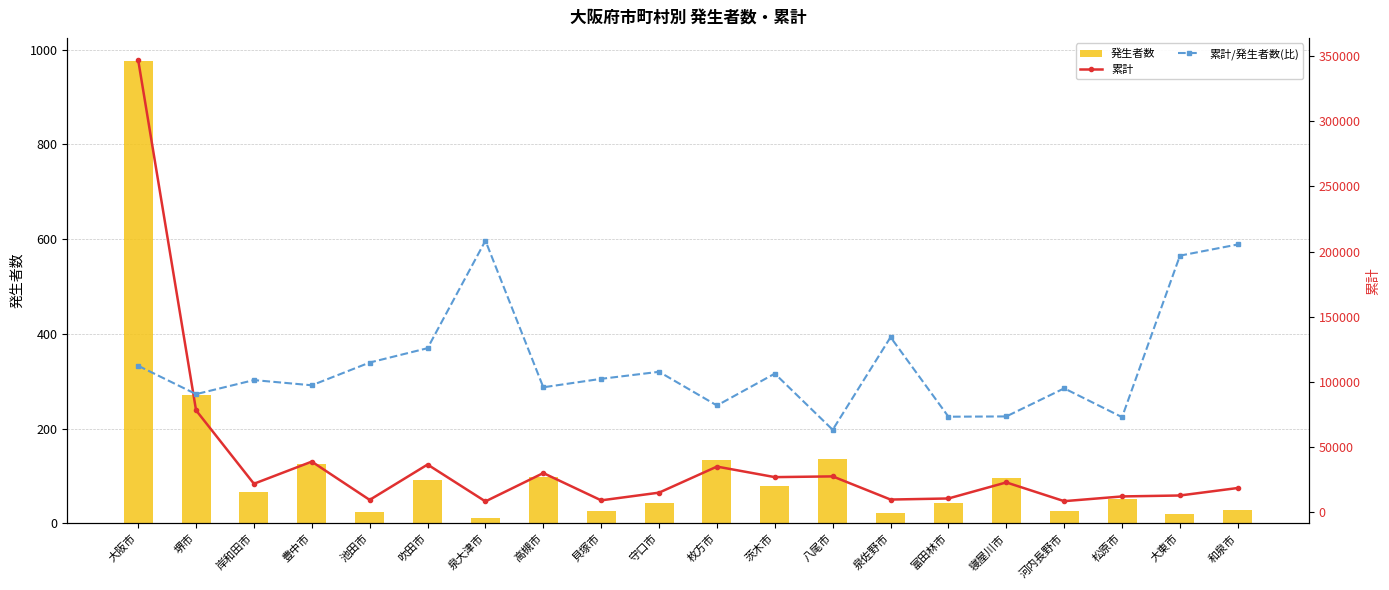

How many groups of bars are there?

20